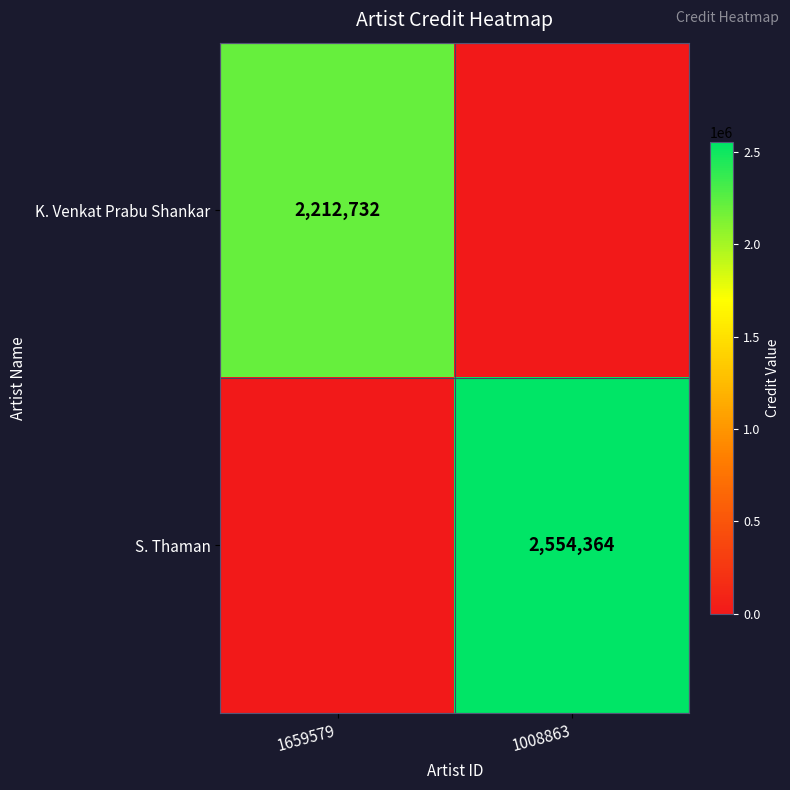

Is it true that K. Venkat Prabu Shankar equals 3602493 at 1659579?

False